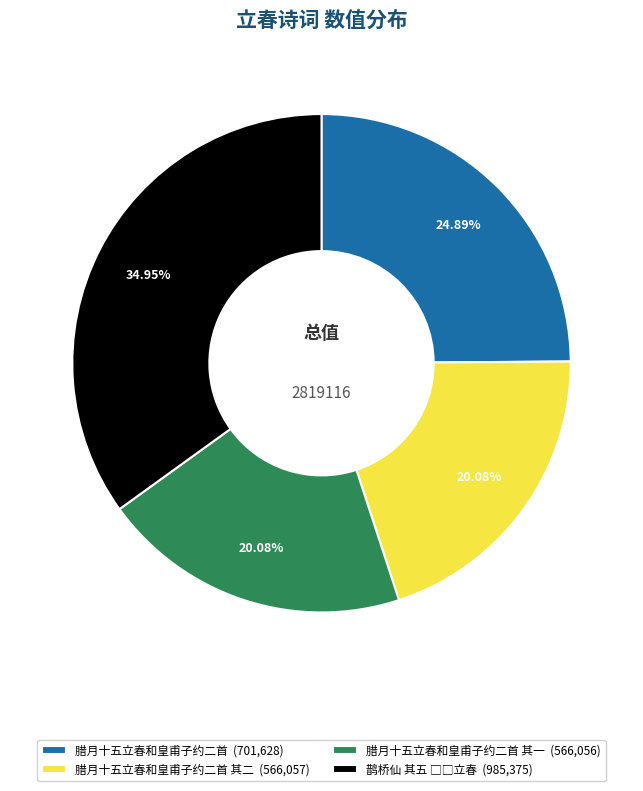

What is the ratio of the value at 腊月十五立春和皇甫子约二首 其二 (566,057) to the value at 腊月十五立春和皇甫子约二首 (701,628)?

0.8